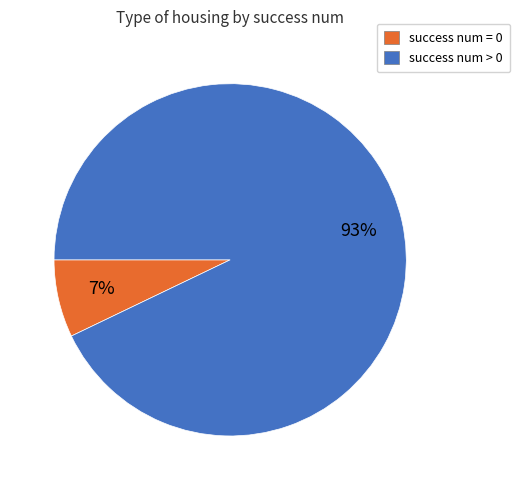

How many segments does this pie chart have?

2